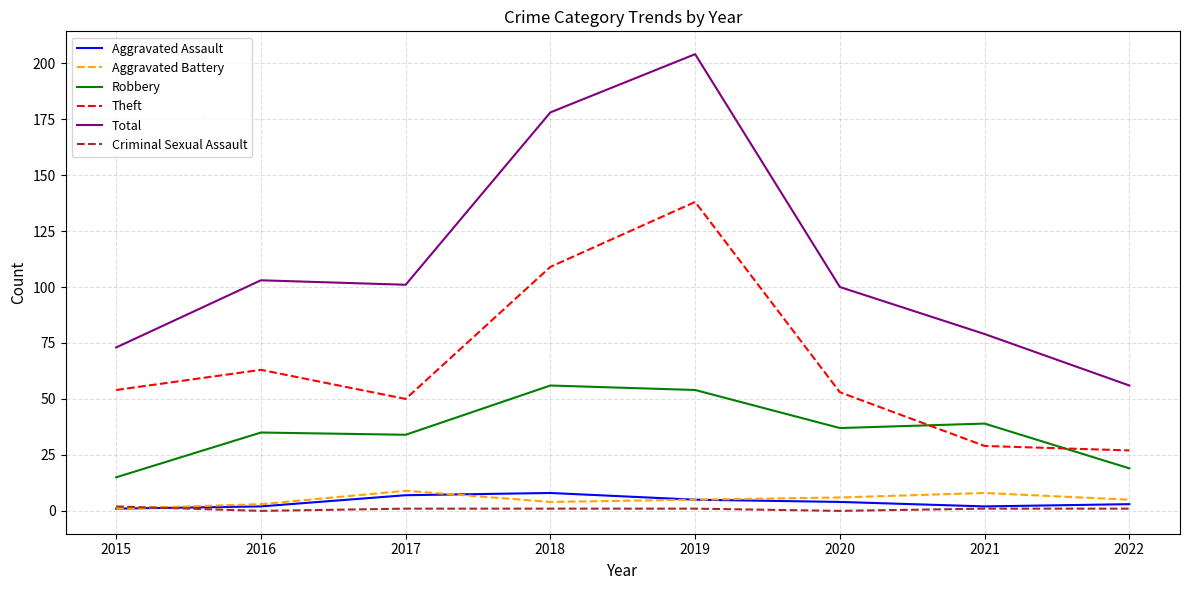

The value of Criminal Sexual Assault at 2022 is 1. True or false?

True